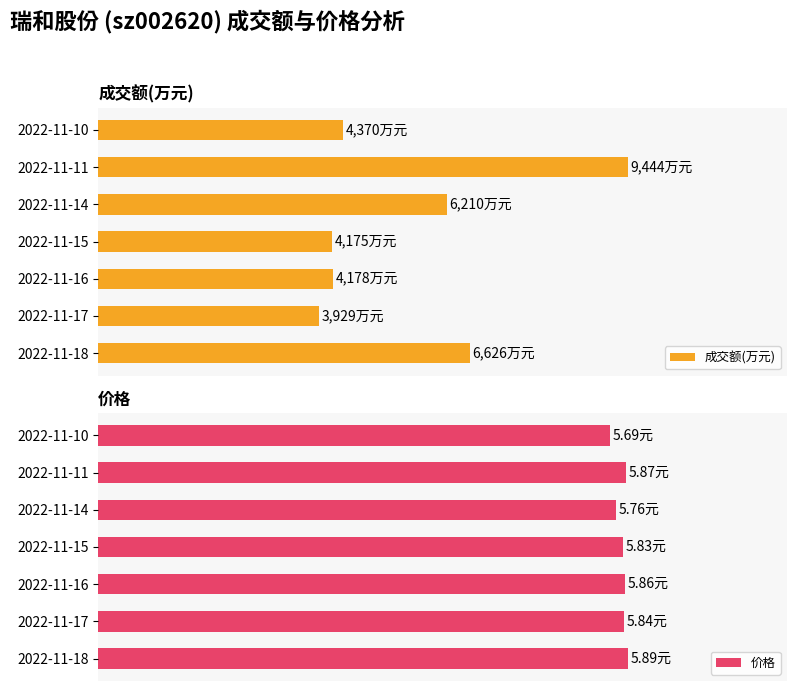

What is the lowest value of the 成交额(万元) series?

41.6